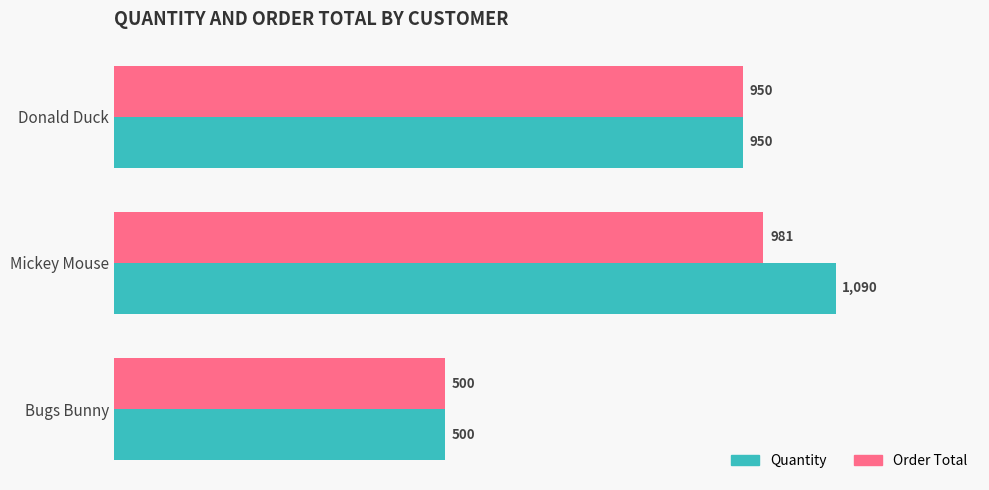

What is the maximum value shown in the chart?

1090